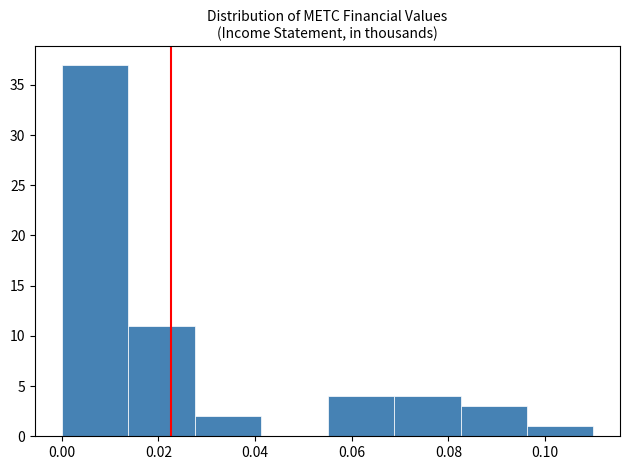

Reading left to right, transcribe this chart: for each bar, give the range it covers on the x-axis and its height. Neither the bar edges nor the heights are printed on the chart, so give them approximately, as read against the axes.

0.000 to 0.014: 37
0.014 to 0.028: 11
0.028 to 0.042: 2
0.042 to 0.056: 0
0.056 to 0.068: 4
0.068 to 0.082: 4
0.082 to 0.096: 3
0.096 to 0.110: 1